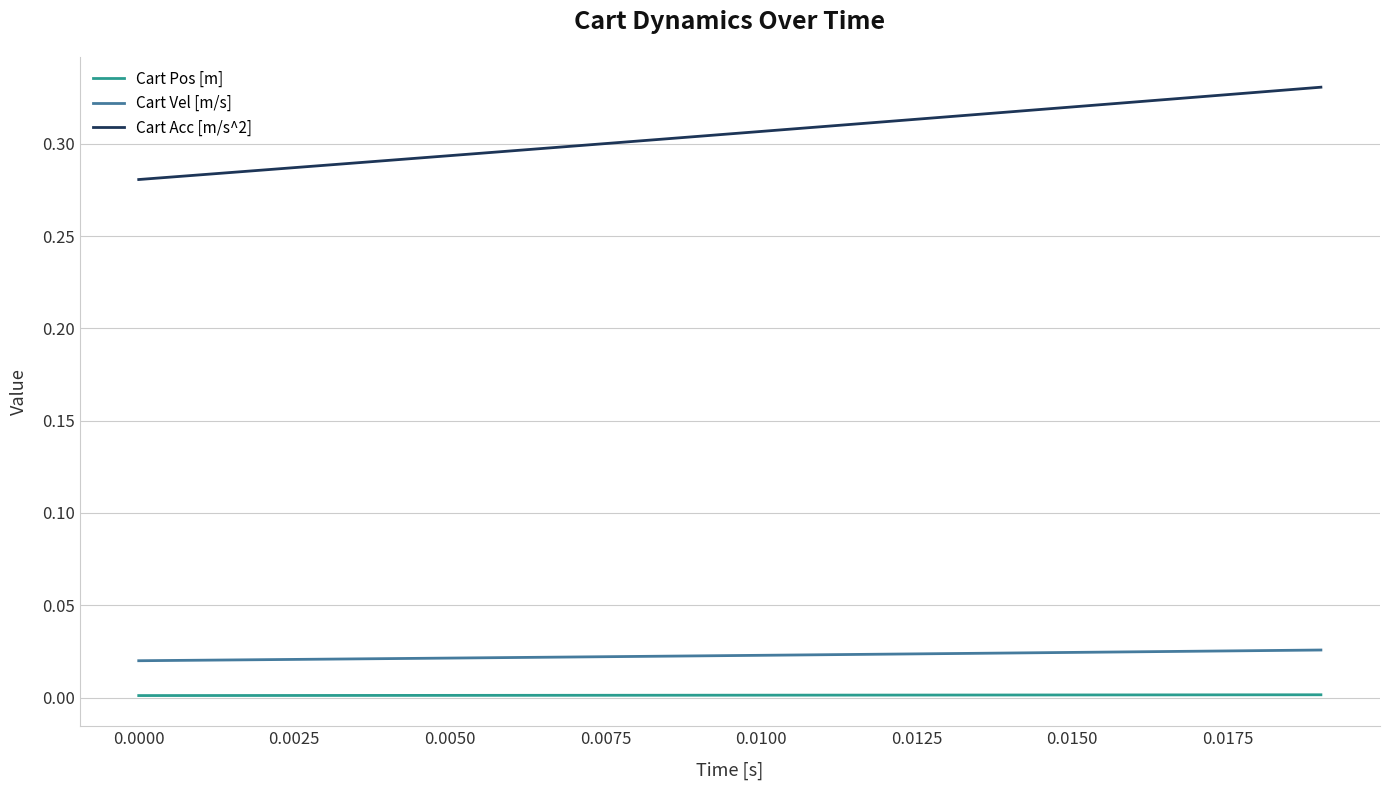

What are all the series names shown in the legend?

Cart Pos [m], Cart Vel [m/s], Cart Acc [m/s^2]